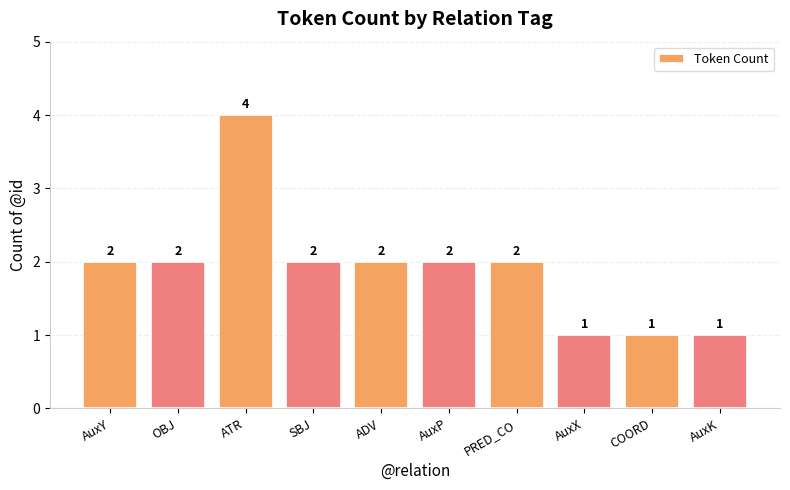

What is the ratio of the value at AuxK to the value at ADV?

0.5